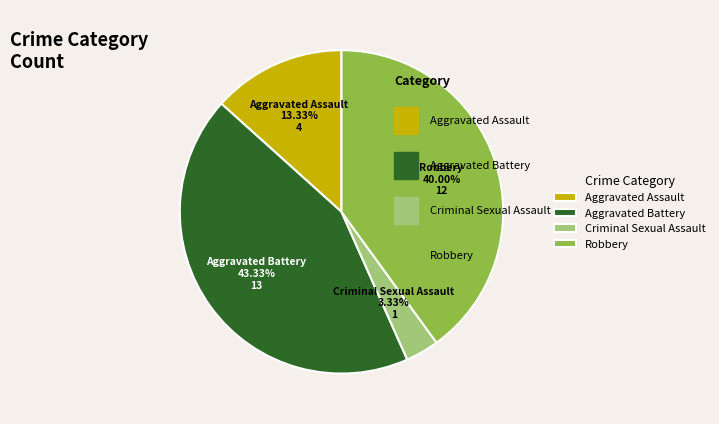

Count the number of slices in the pie.

4